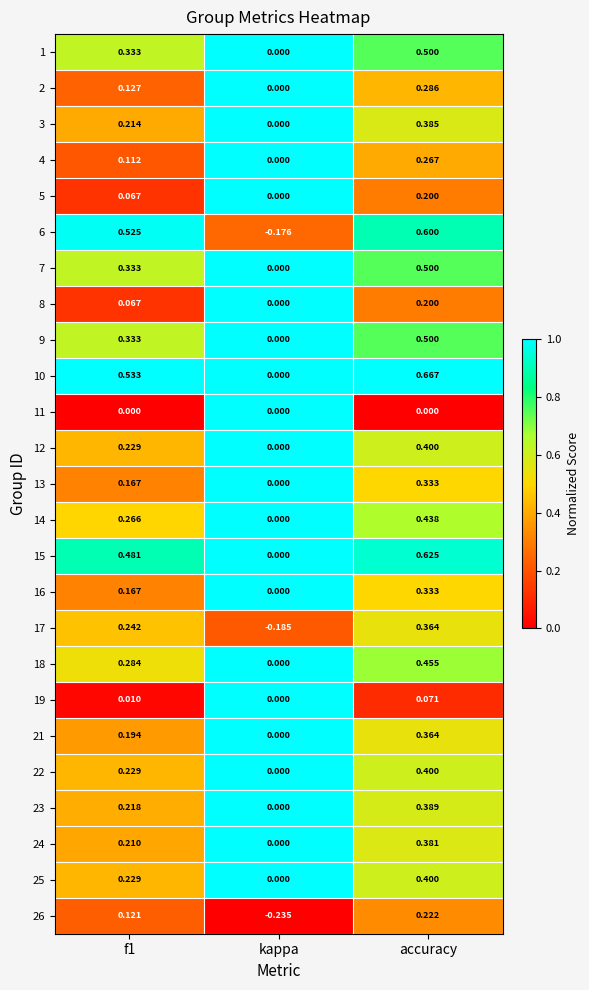

Which category has the highest value across all series?

accuracy